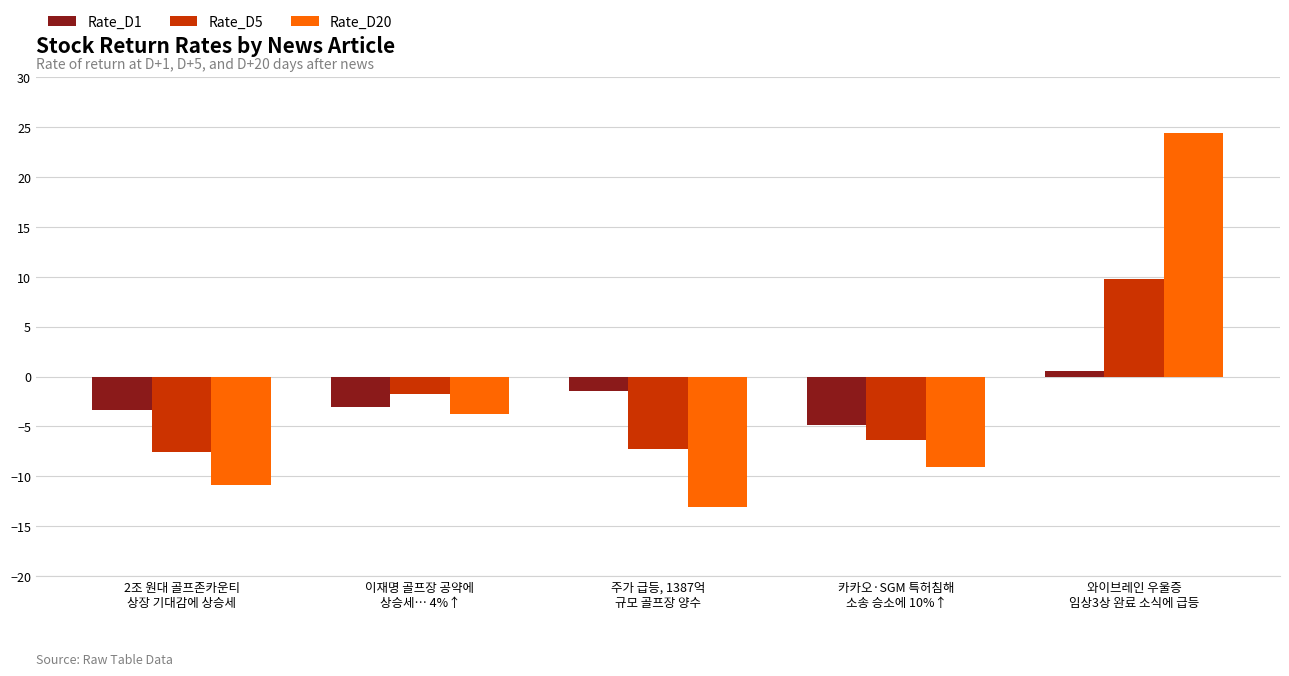

Are the bars horizontal?

No